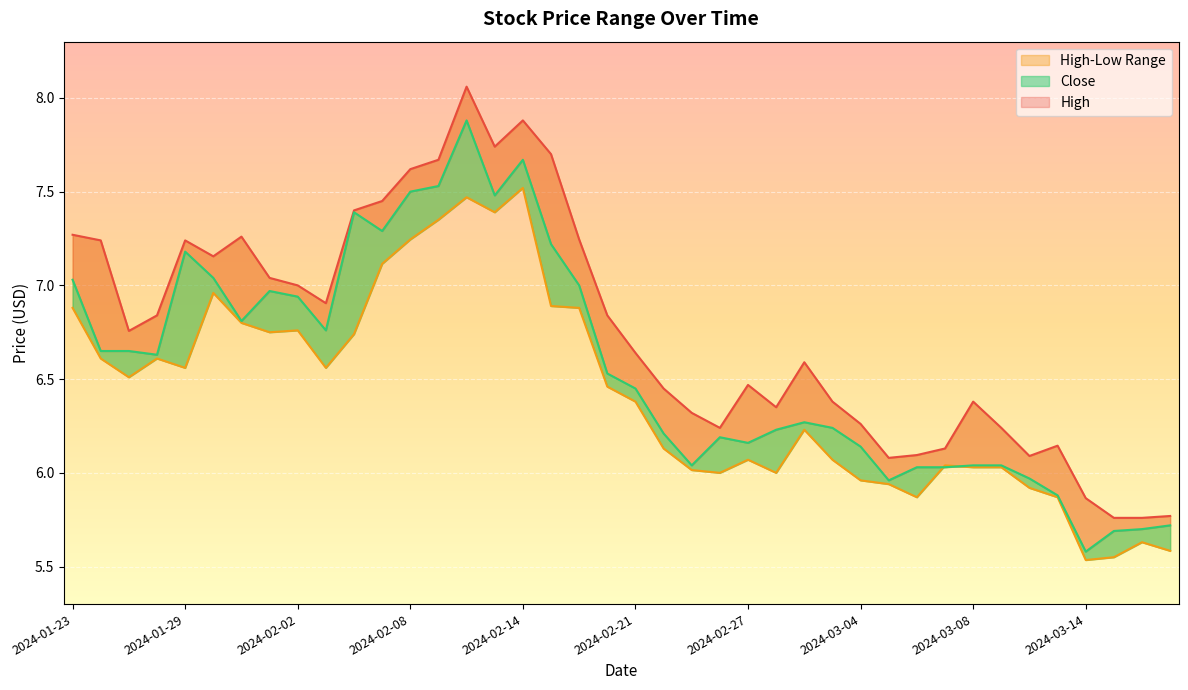

Which label corresponds to the largest value in the chart?

2024-02-12